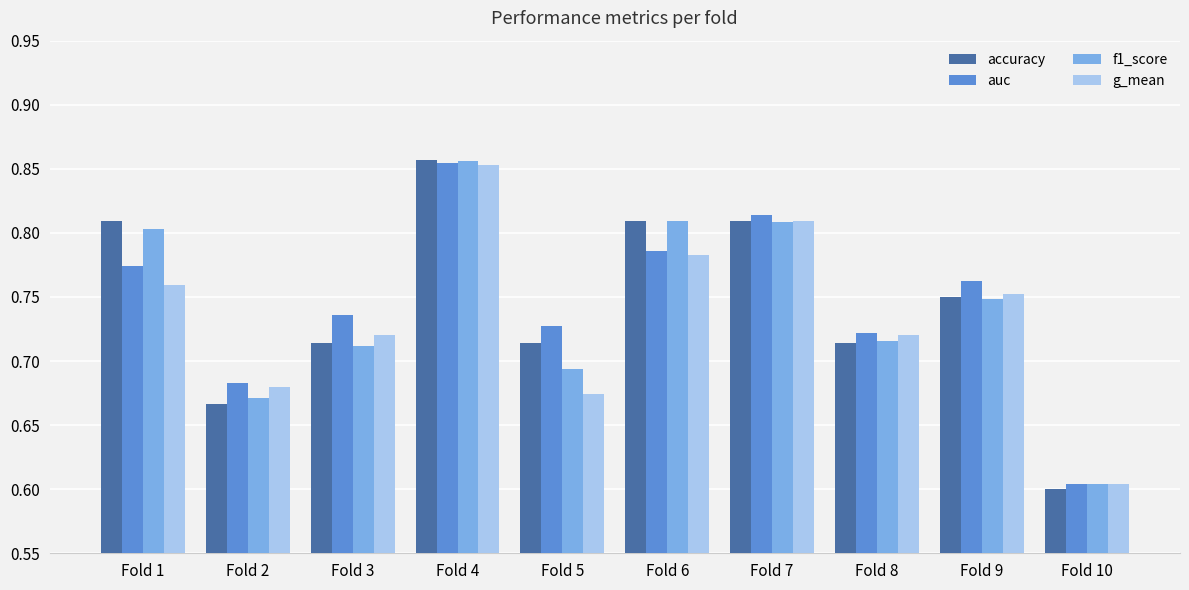

What is the total value across all series at Fold 10?

2.4